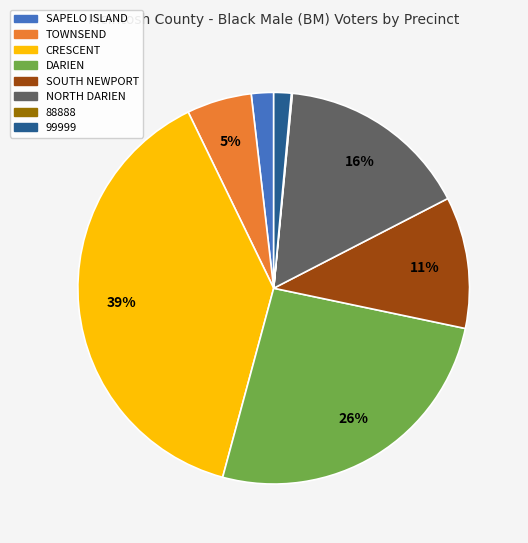

Which category has the biggest portion of the pie?

CRESCENT